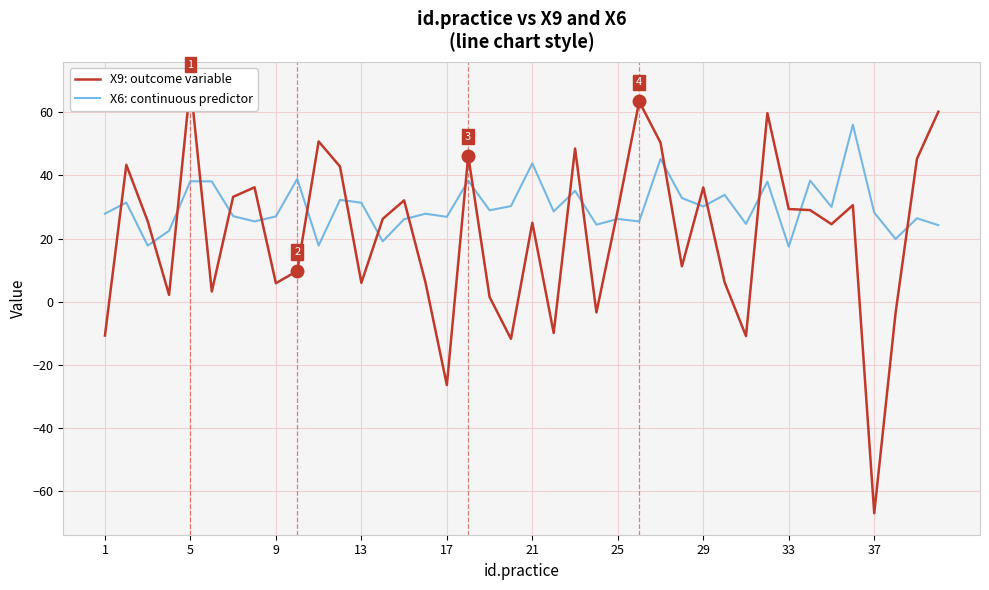

How many categories are shown in the chart?

40